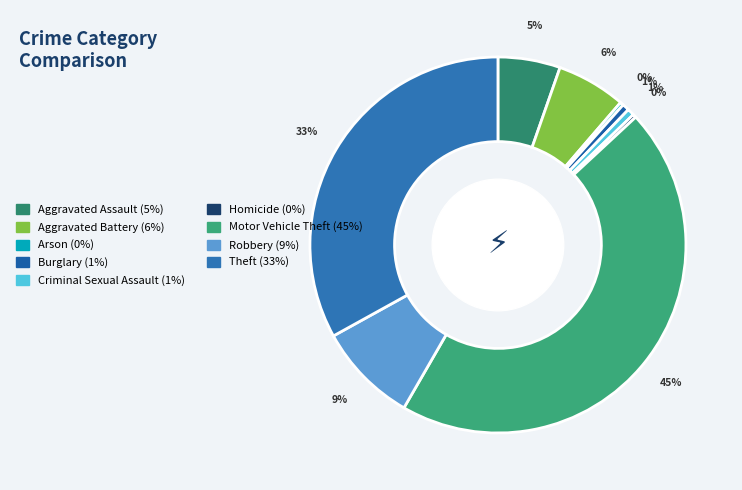

The Aggravated Battery slice represents 6% of the pie. True or false?

True